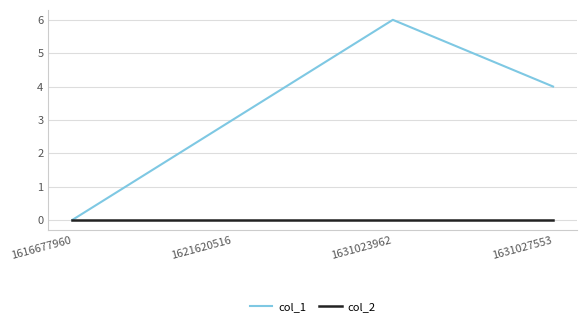

At which category is the sum across all series the highest?

1631023962